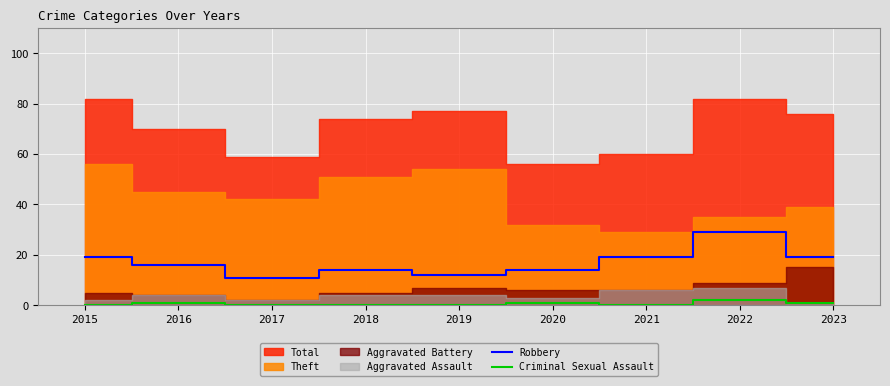

At which category is the sum across all series the highest?

2022